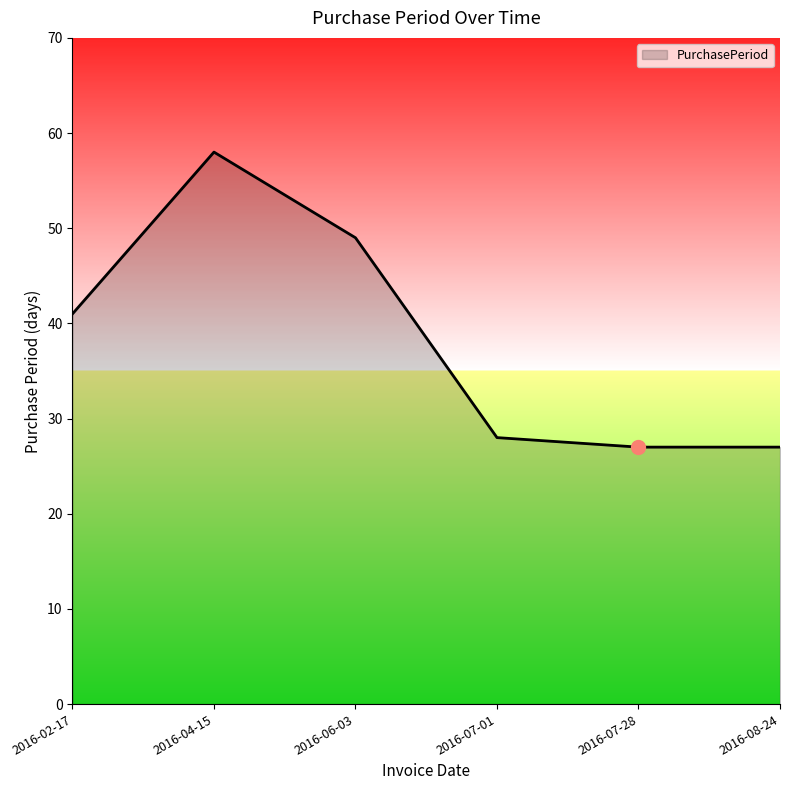

What is the sum of the values at 2016-07-01 and 2016-06-03?

77